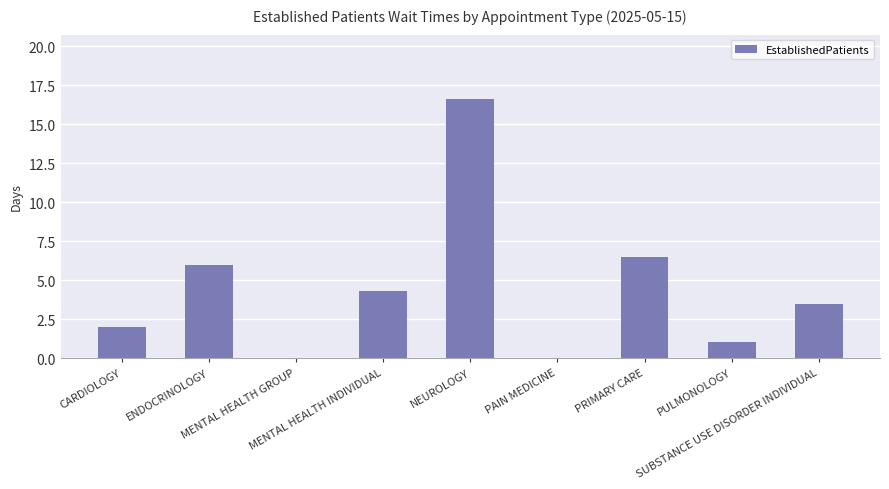

Reading right to left, what are all the values shown in this chart?

SUBSTANCE USE DISORDER INDIVIDUAL=3.5	PULMONOLOGY=1.0	PRIMARY CARE=6.5	PAIN MEDICINE=0.0	NEUROLOGY=16.6	MENTAL HEALTH INDIVIDUAL=4.3	MENTAL HEALTH GROUP=0.0	ENDOCRINOLOGY=6.0	CARDIOLOGY=2.0